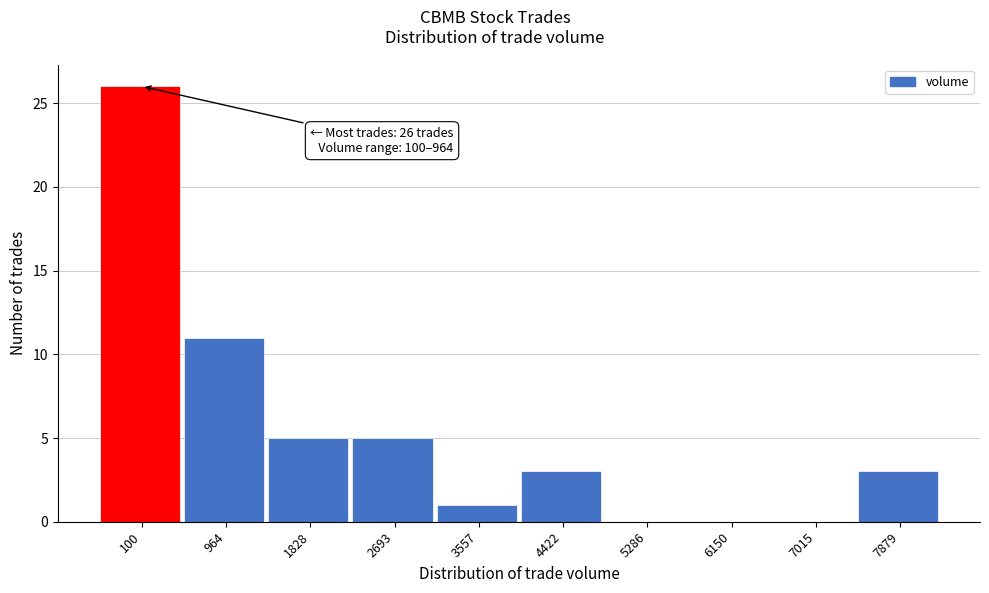

Reading left to right, what are all the values shown in this chart?

100=26	964=11	1828=5	2693=5	3557=1	4422=3	5286=0	6150=0	7015=0	7879=3